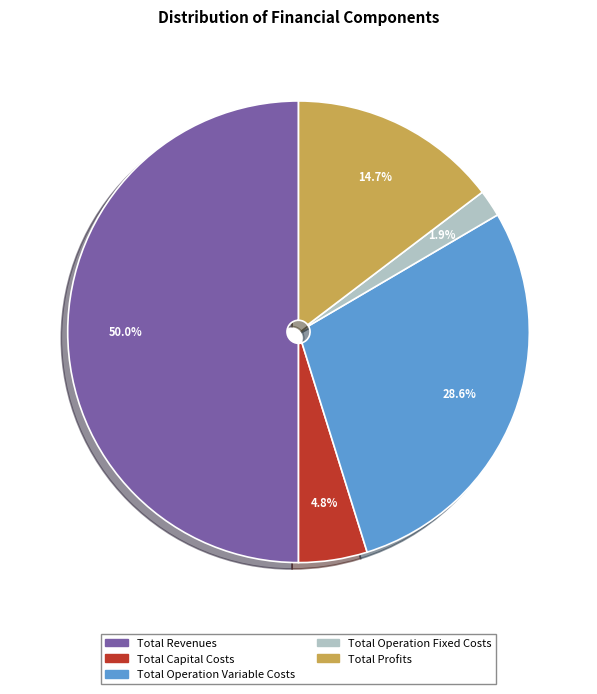

To the nearest percent, what is the difference between the largest and smallest slice percentages?

48%